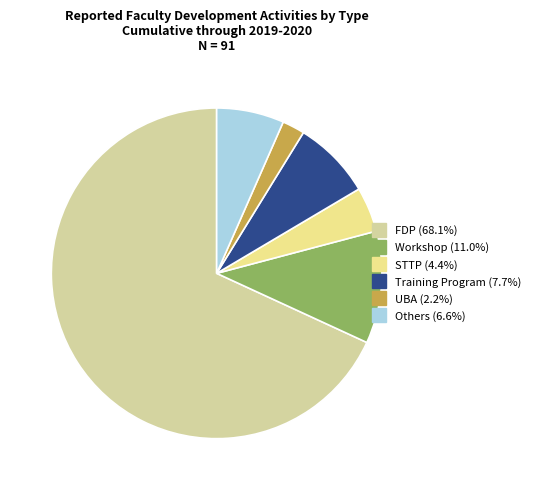

Count the number of slices in the pie.

6